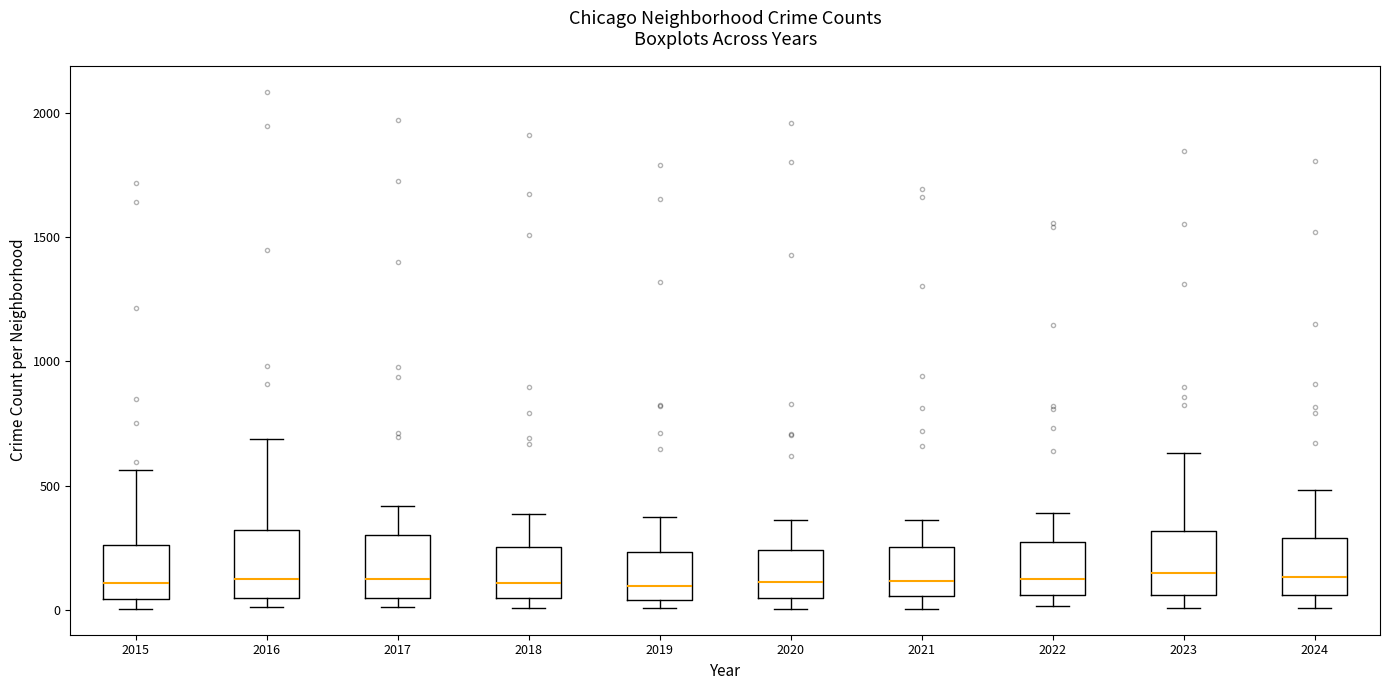

Where does the median line of the box at x = 2018 sit on the y-axis? The values are not printed on the chart, so give them approximately, as read against the axis.

100